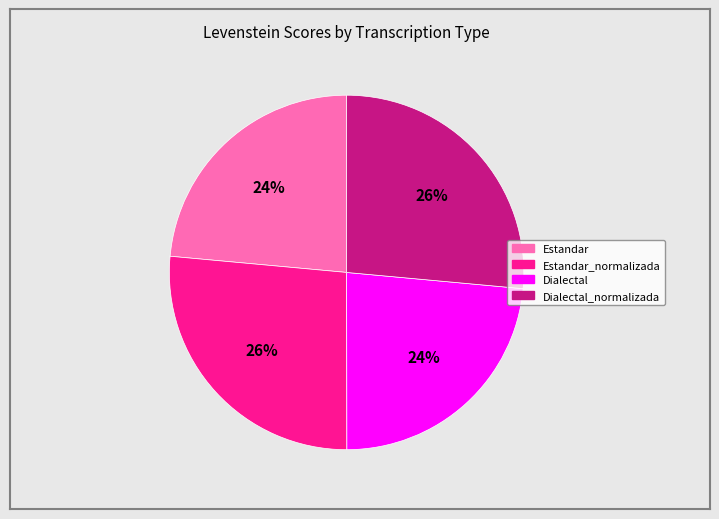

To the nearest percent, what is the average slice percentage?

25%